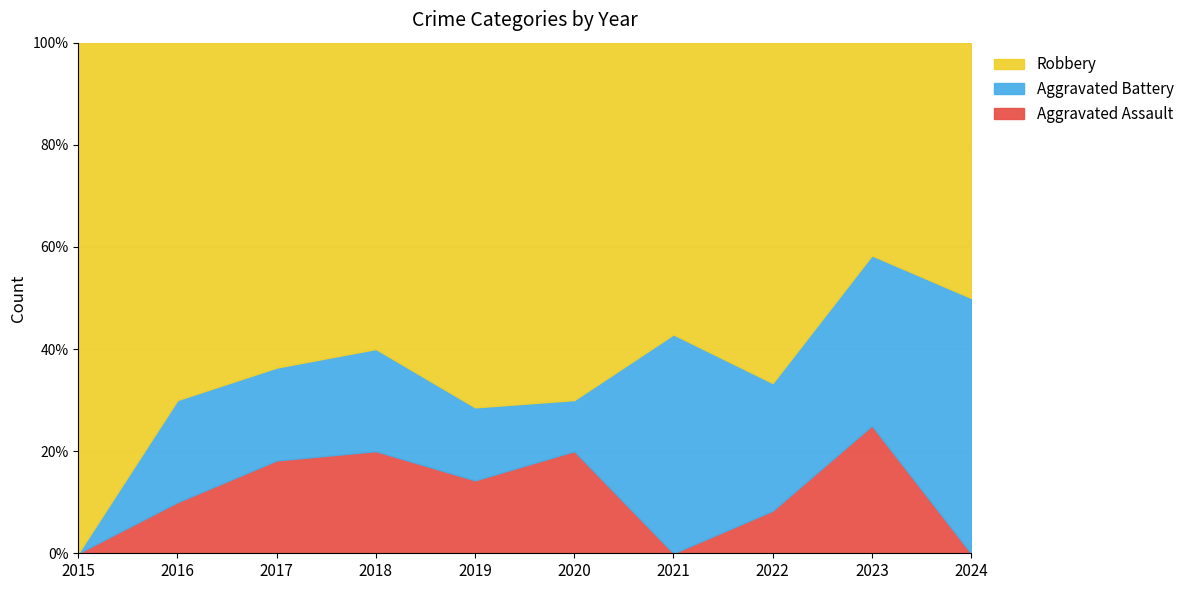

What is the approximate value of Aggravated Assault at 2019?

14.3